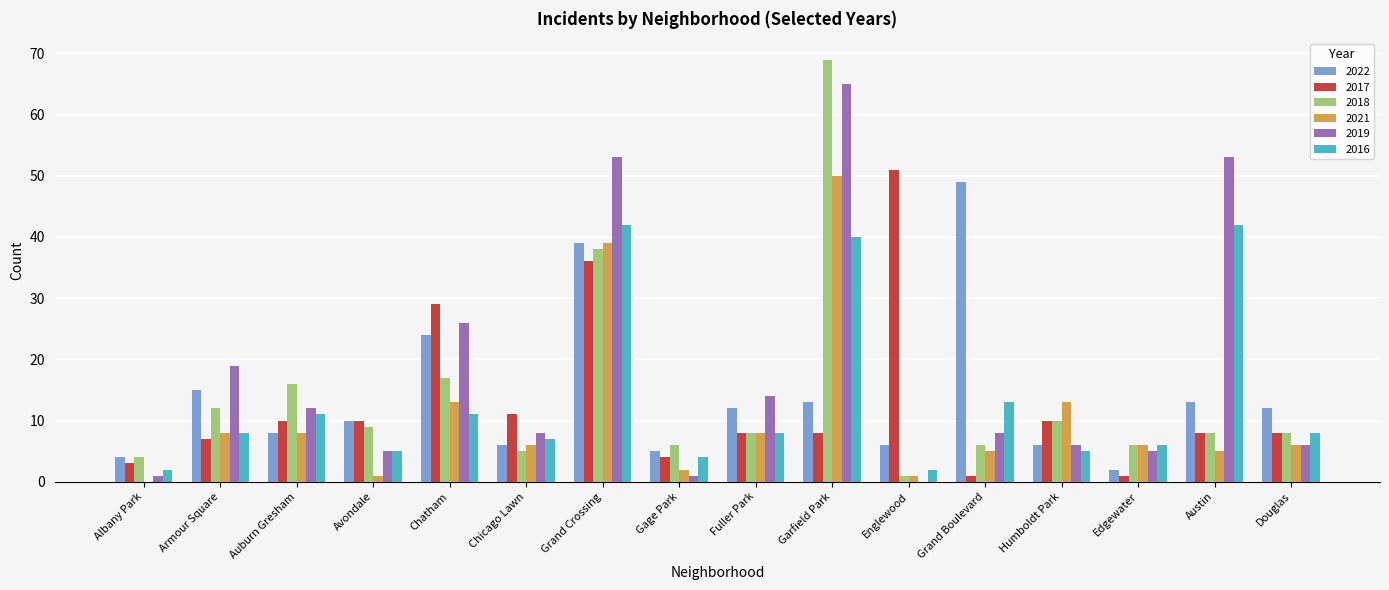

How many groups of bars are there?

16